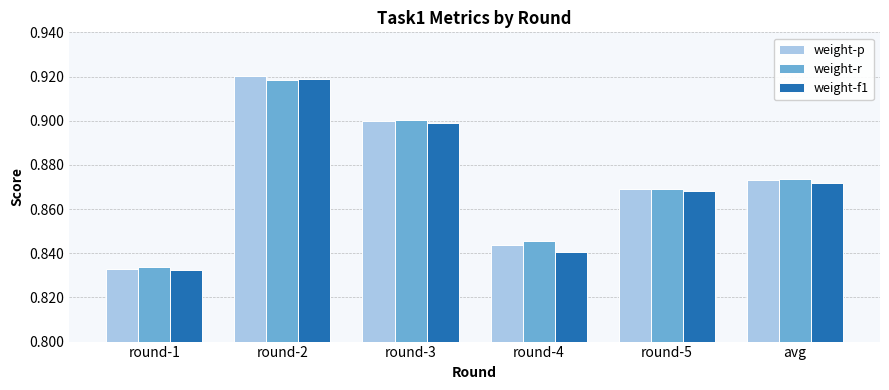

At how many categories does at least one series exceed 0?

6